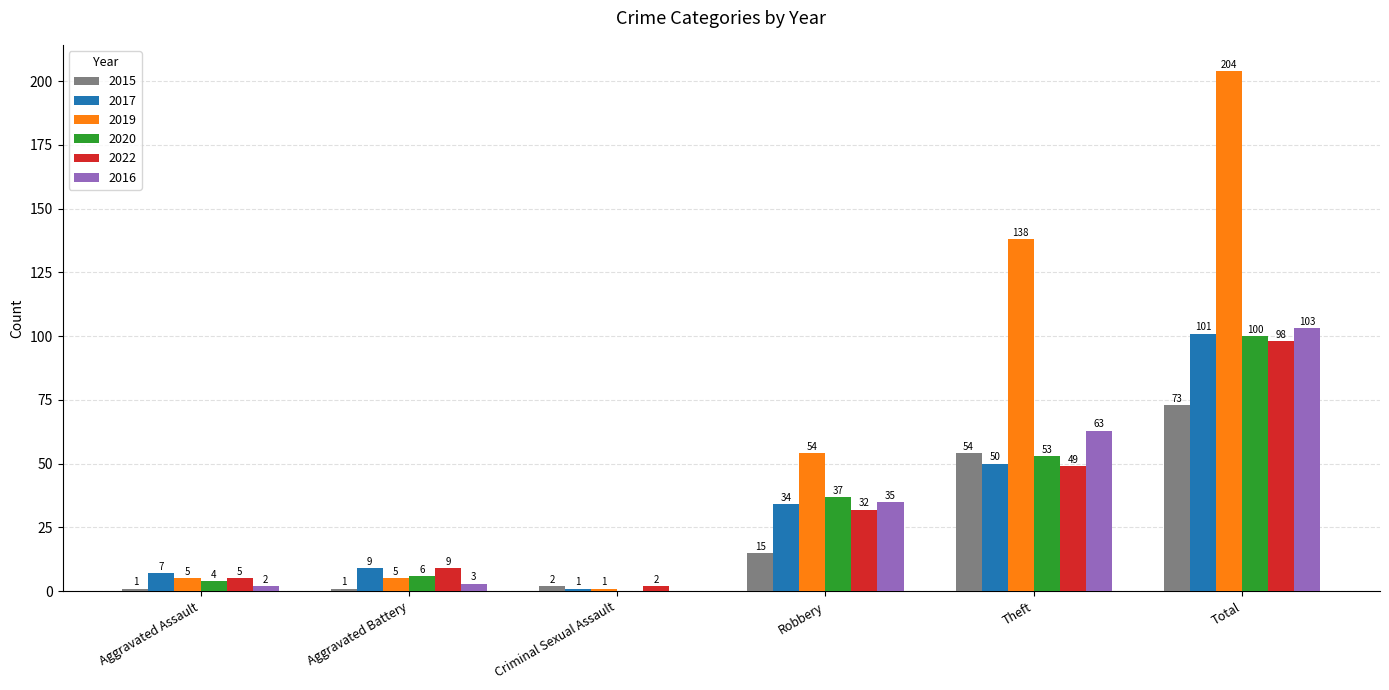

Which series has the widest spread of values?

2019